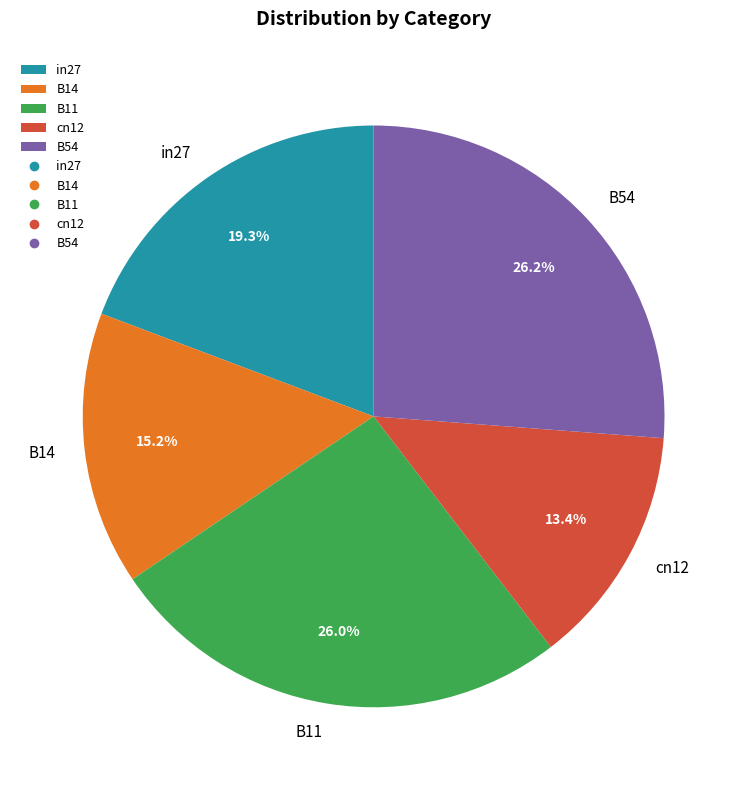

Combined, do in27 and B54 account for over 50%?

No